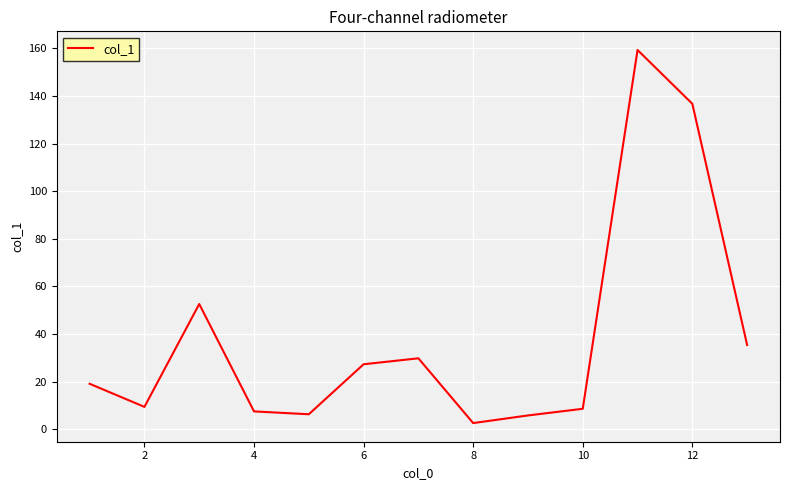

What is the difference between the maximum and minimum values?

156.7